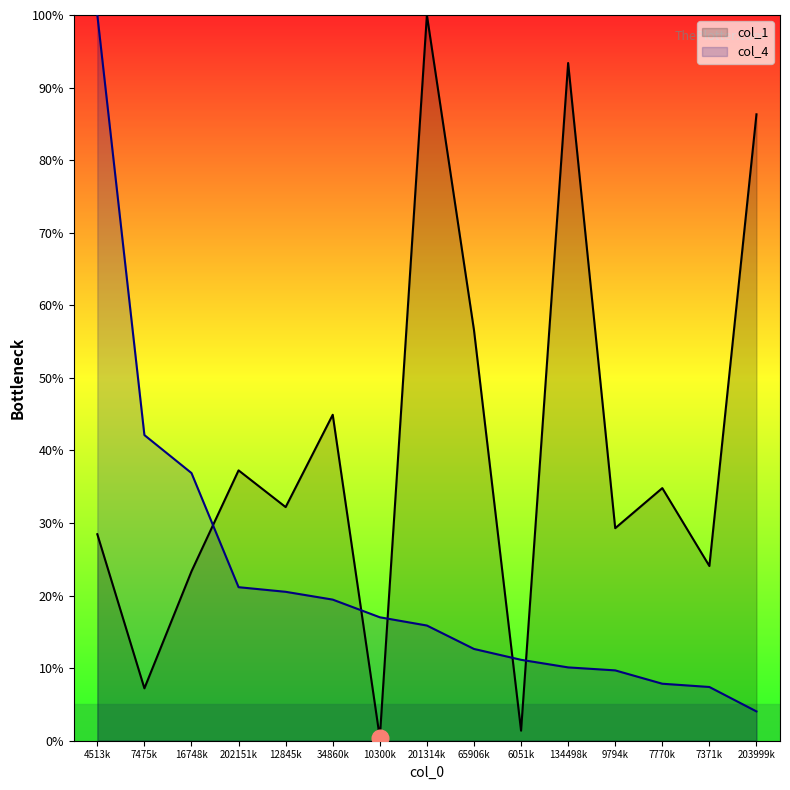

What is the sum of the col_1 values at 16748k and 7770k?

58.1